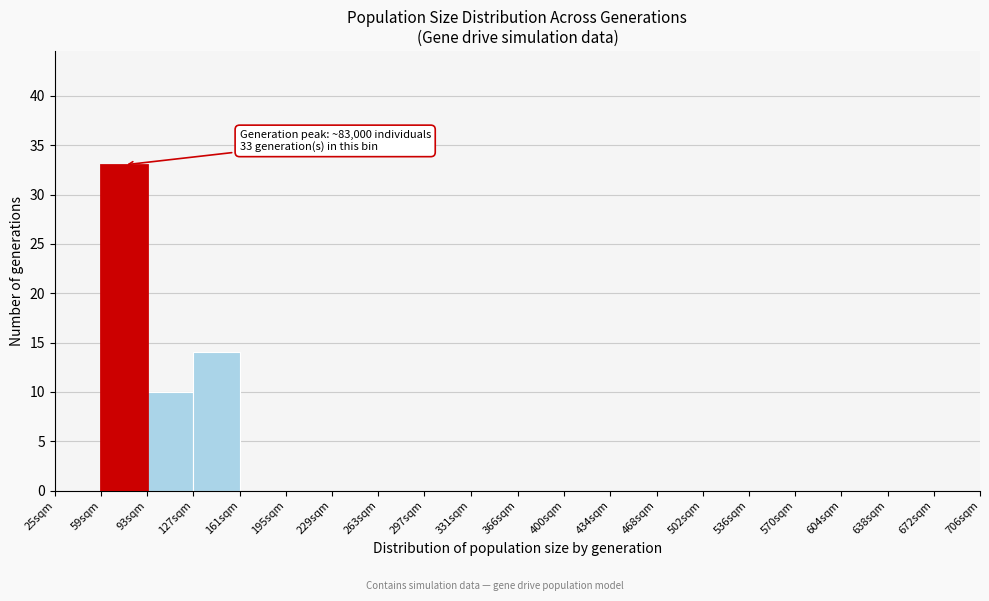

Reading left to right, extract all data points from this chart.

25sqm=0	59sqm=33	93sqm=10	127sqm=14	161sqm=0	195sqm=0	229sqm=0	263sqm=0	297sqm=0	331sqm=0	366sqm=0	400sqm=0	434sqm=0	468sqm=0	502sqm=0	536sqm=0	570sqm=0	604sqm=0	638sqm=0	672sqm=0